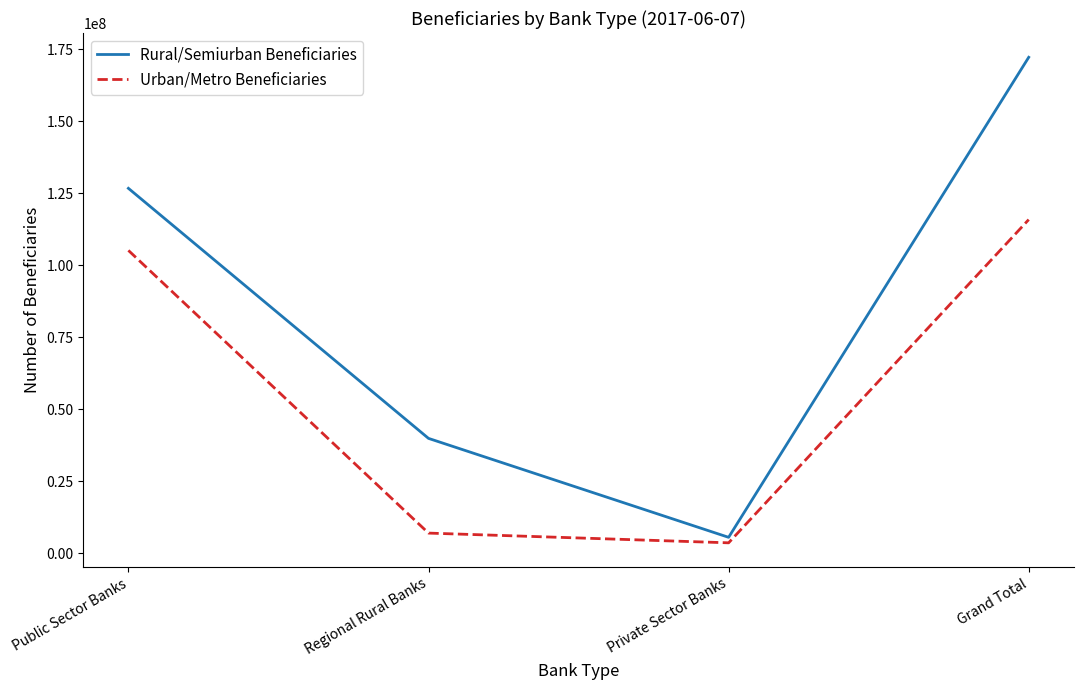

How many categories are shown in the chart?

4